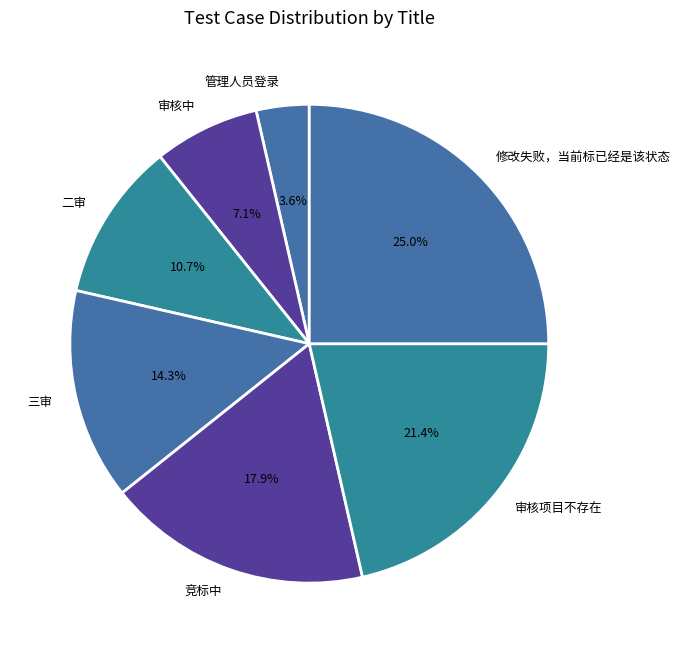

What percentage is NOT represented by 审核项目不存在?

78.6%